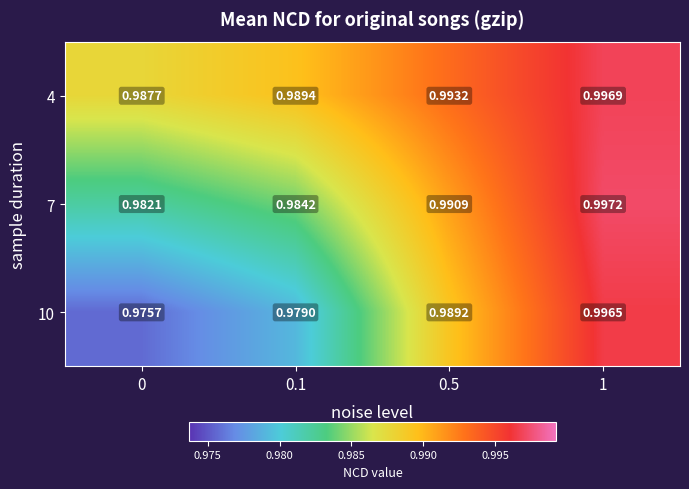

How many data points does each series have?

4